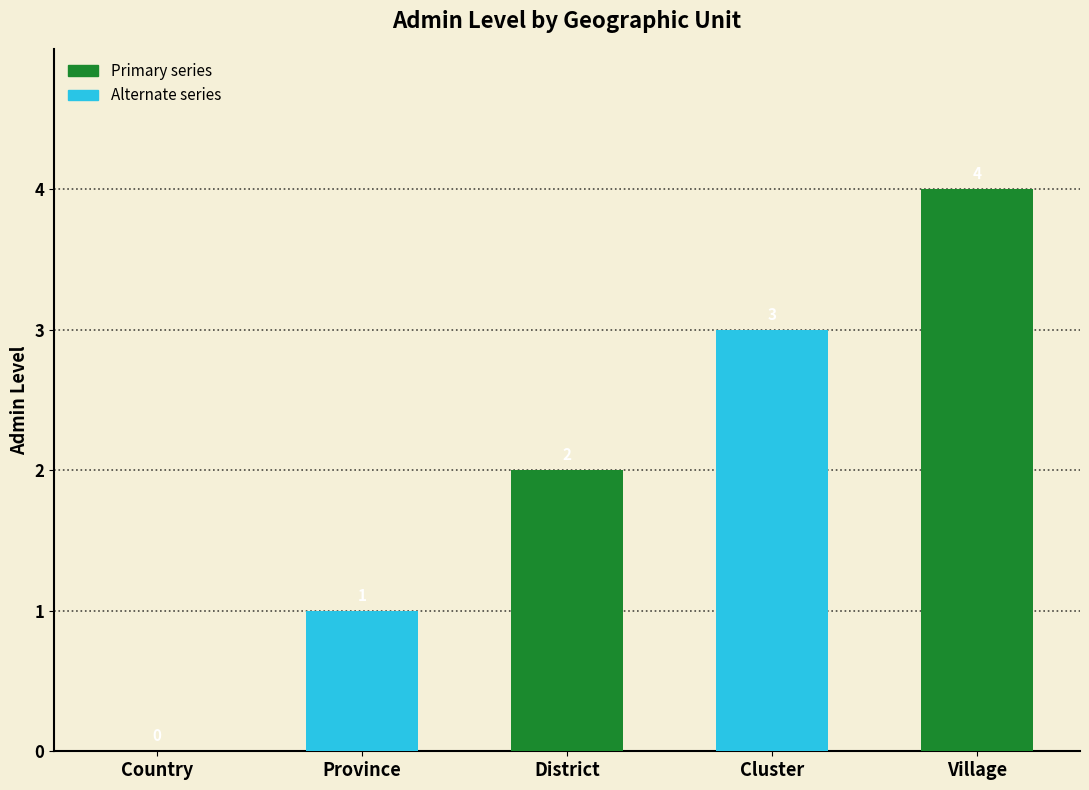

What is the label of the 3rd bar from the left?

District